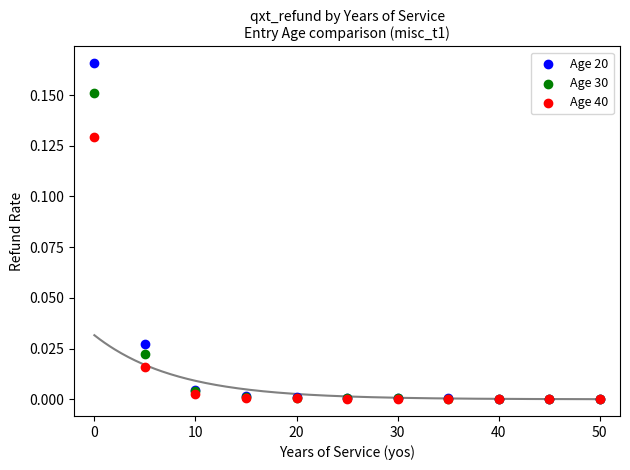

What are all the series names shown in the legend?

Age 20, Age 30, Age 40